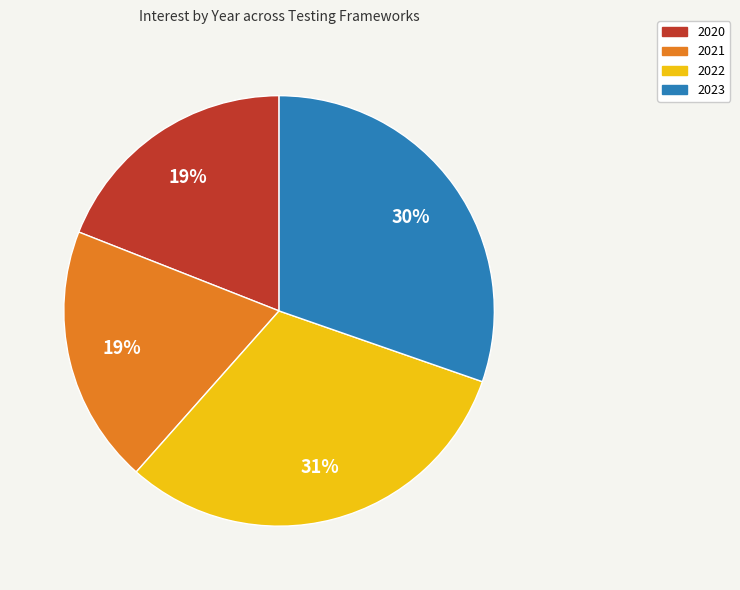

Does 2021 account for over 50% of the chart?

No